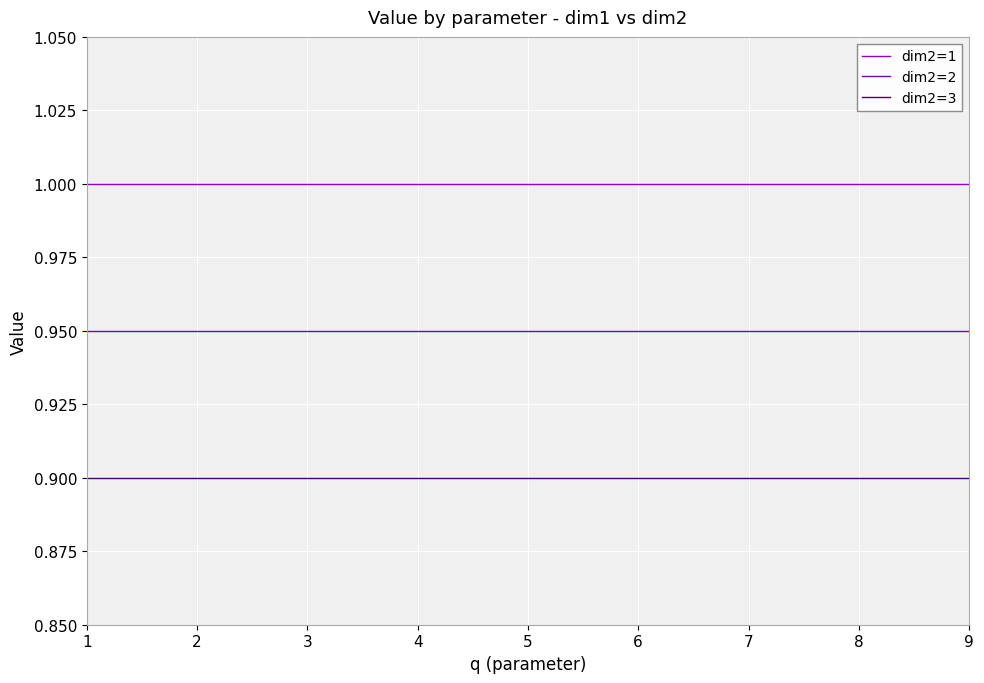

True or false: dim2=3 and dim2=1 cross at least once.

False